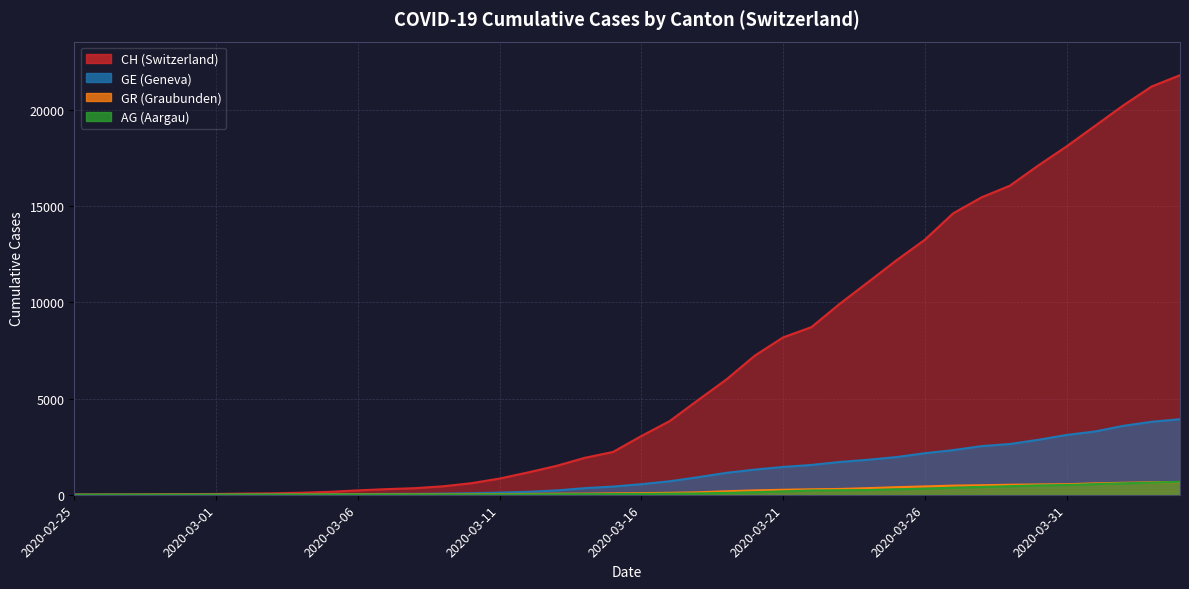

Count the number of data series in this chart.

4